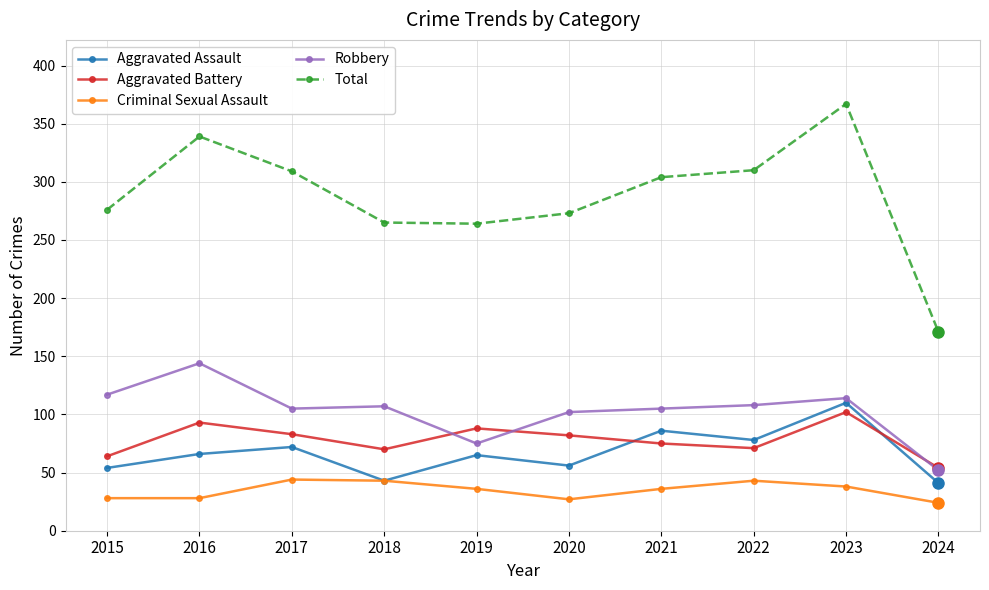

At which label does Total first exceed 304?

2016